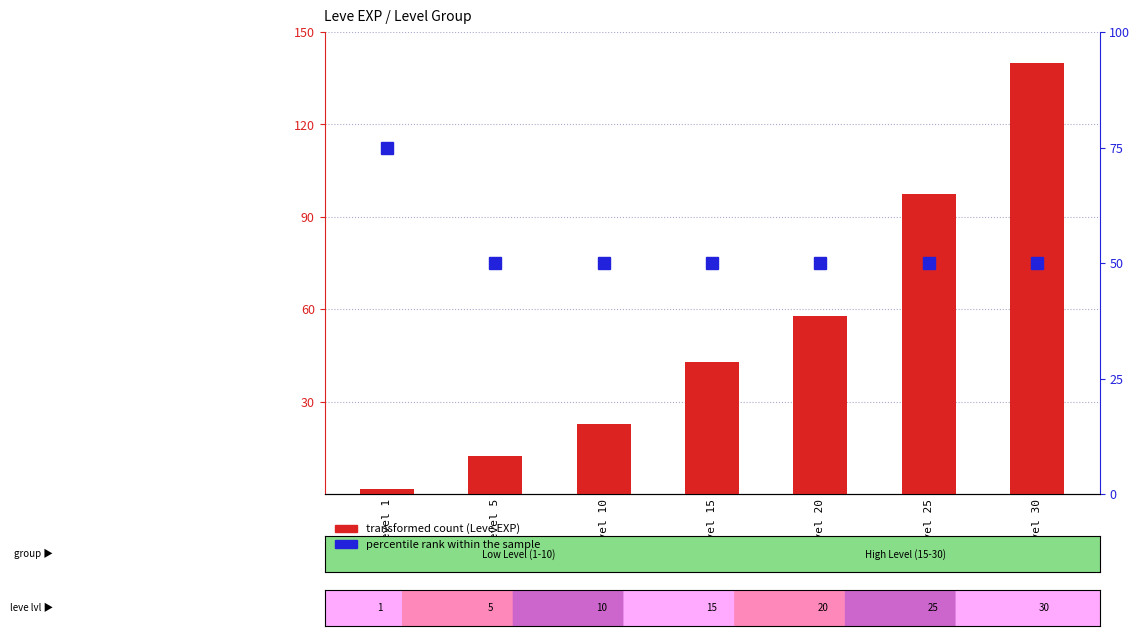

What is the value of the percentile rank within the sample bar at the 2nd from the left?

50.0